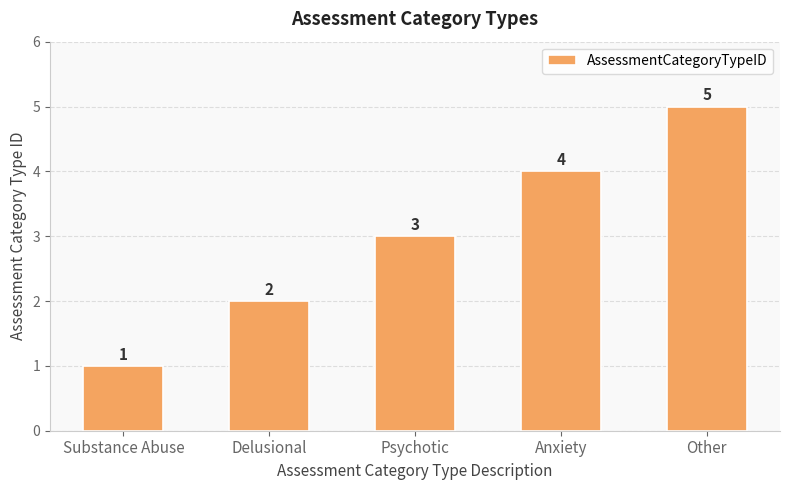

Where is the data nearest to the value 3?

Psychotic